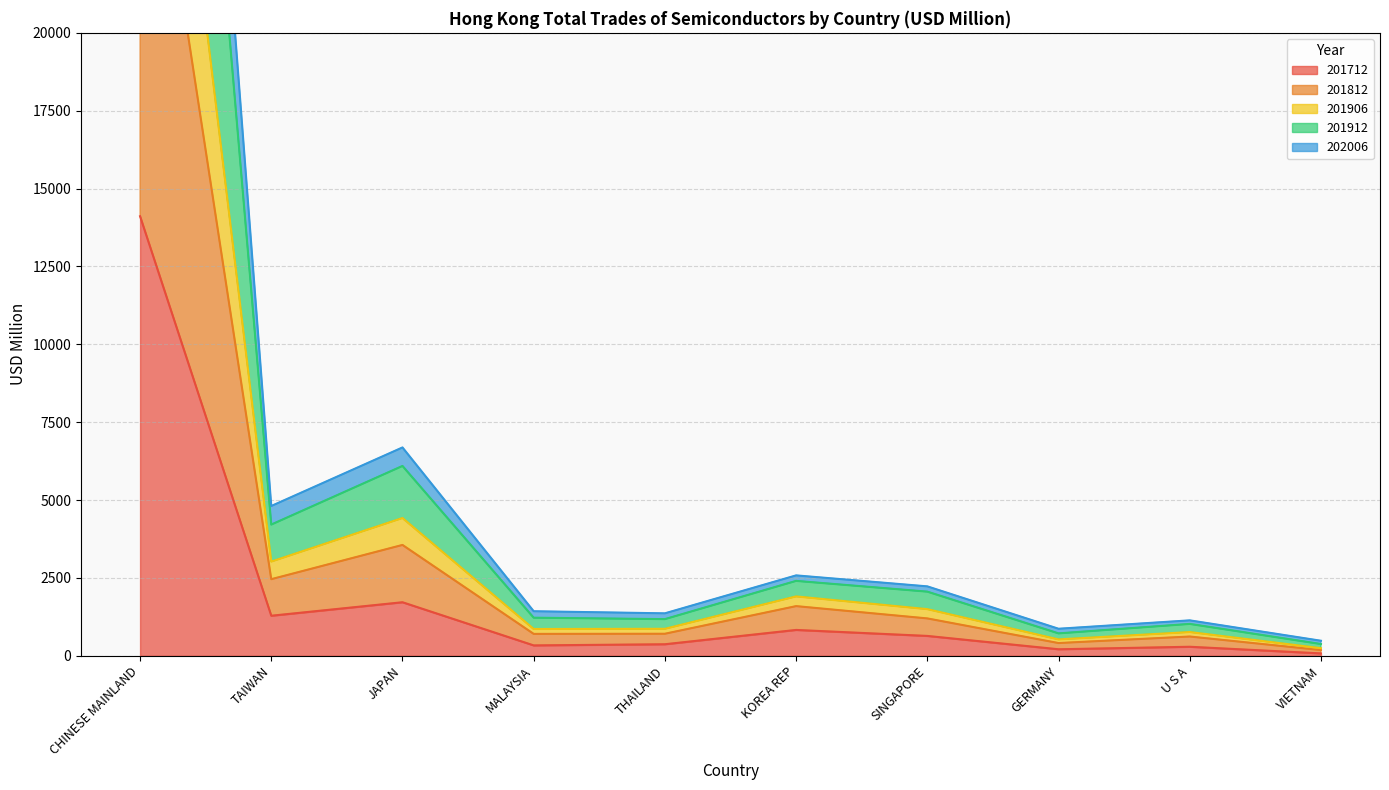

What is the minimum value shown in the chart?

76.7